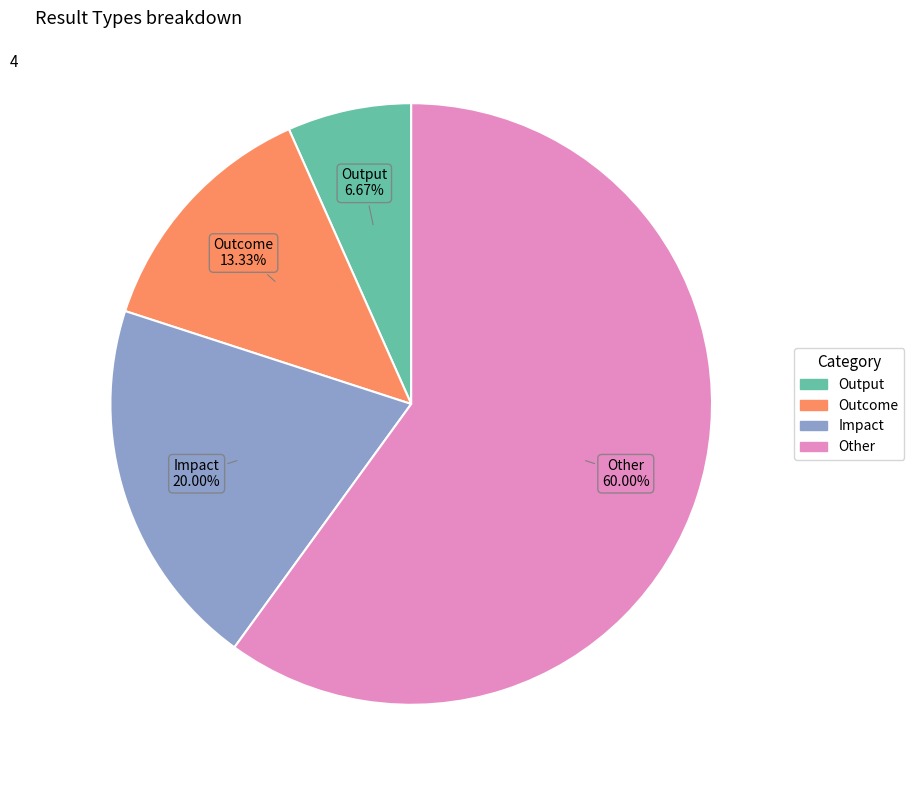

How many slices are in this pie chart?

4